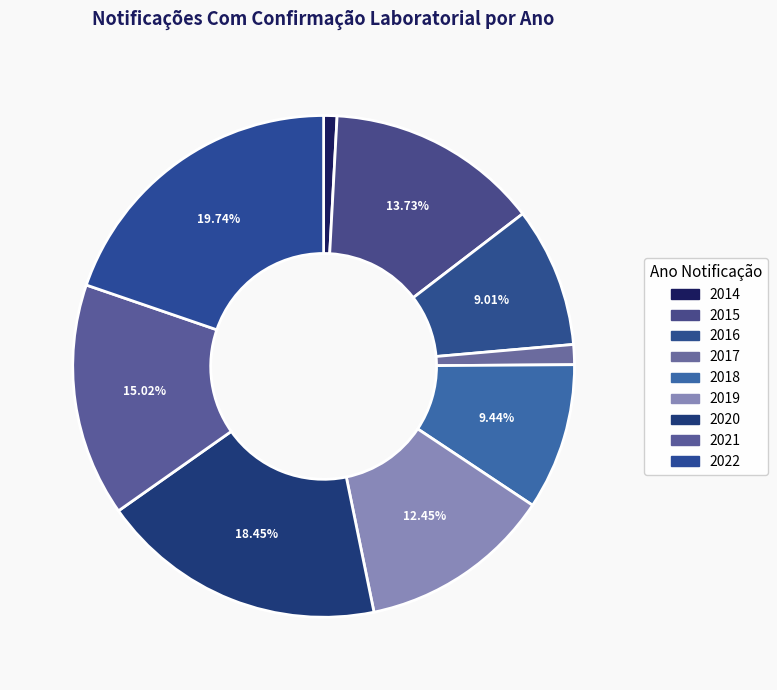

How many segments does this pie chart have?

9